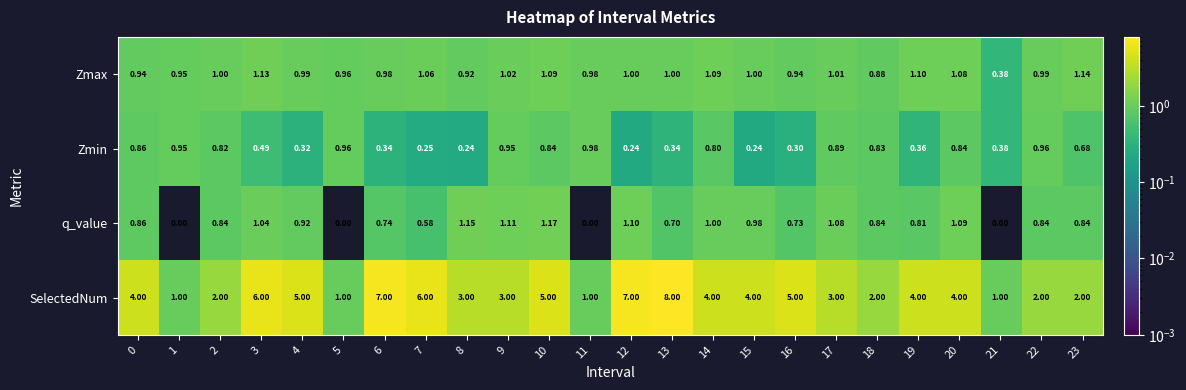

Which series has the largest total across all categories?

SelectedNum